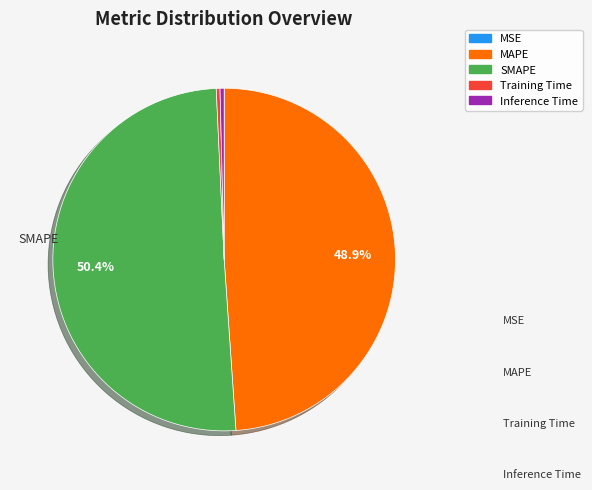

Between MSE and SMAPE, which is larger?

SMAPE